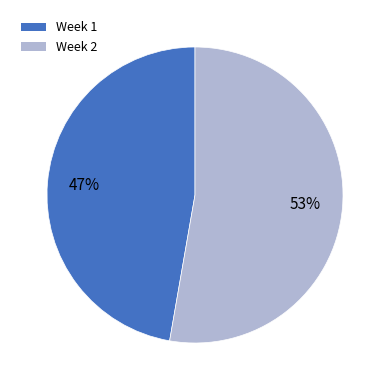

What percentage is the Week 2 slice, to the nearest percent?

53%